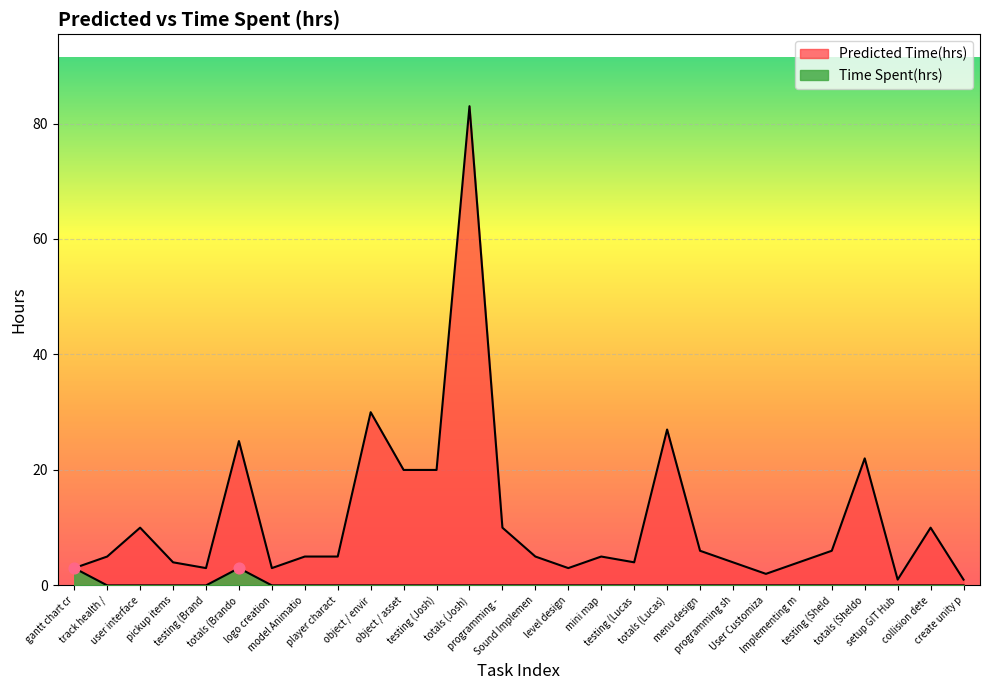

At which category is the sum across all series the highest?

totals (Josh)